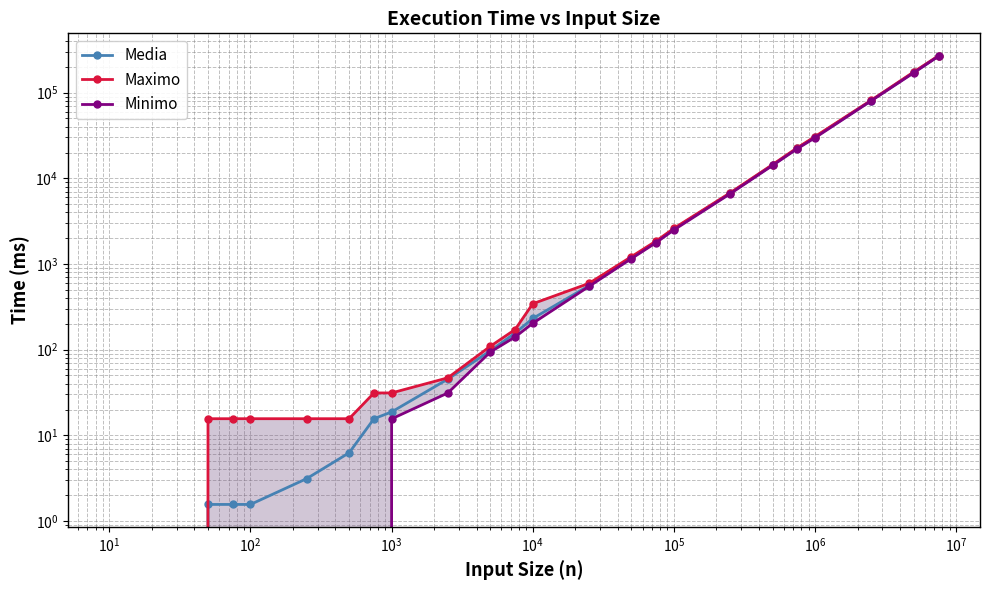

Reading left to right, what are all the values shown in this chart?

Media: 0.0	0.0	1.6	1.6	1.6	3.1	6.2	15.6	18.8	45.3	96.9	156.2	231.3	558.4	1179.7	1817.2	2563.1	6692.8	14304.2	22466.5	30310.3	80961.3	172463.3	267992.6
Maximo: 0.0	0.0	15.6	15.6	15.6	15.6	15.6	31.2	31.2	46.9	109.4	171.9	343.8	593.8	1218.8	1859.3	2609.4	6765.6	14479.2	22796.8	30772.8	81622.7	174694.4	269812.9
Minimo: 0.0	0.0	0.0	0.0	0.0	0.0	0.0	0.0	15.6	31.2	93.7	140.6	203.1	546.9	1156.2	1781.2	2500.0	6593.7	14140.6	22234.3	29750.0	80374.8	170569.1	266519.8